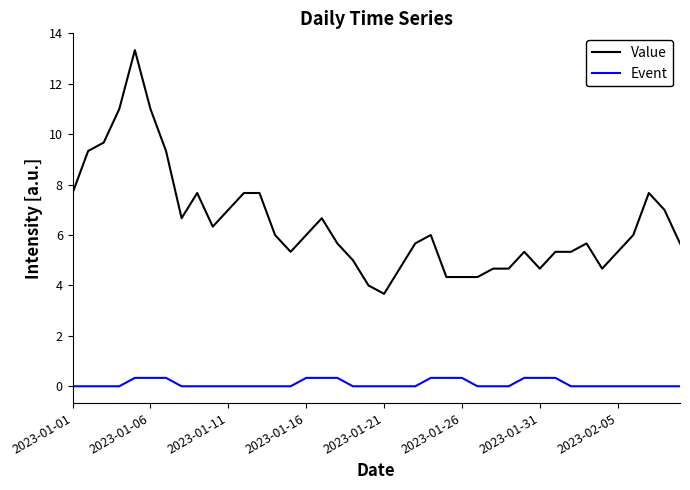

Reading left to right, what are all the values shown in this chart?

Value: 7.7	9.3	9.7	11.0	13.3	11.0	9.3	6.7	7.7	6.3	7.0	7.7	7.7	6.0	5.3	6.0	6.7	5.7	5.0	4.0	3.7	4.7	5.7	6.0	4.3	4.3	4.3	4.7	4.7	5.3	4.7	5.3	5.3	5.7	4.7	5.3	6.0	7.7	7.0	5.7
Event: 0.0	0.0	0.0	0.0	0.3	0.3	0.3	0.0	0.0	0.0	0.0	0.0	0.0	0.0	0.0	0.3	0.3	0.3	0.0	0.0	0.0	0.0	0.0	0.3	0.3	0.3	0.0	0.0	0.0	0.3	0.3	0.3	0.0	0.0	0.0	0.0	0.0	0.0	0.0	0.0